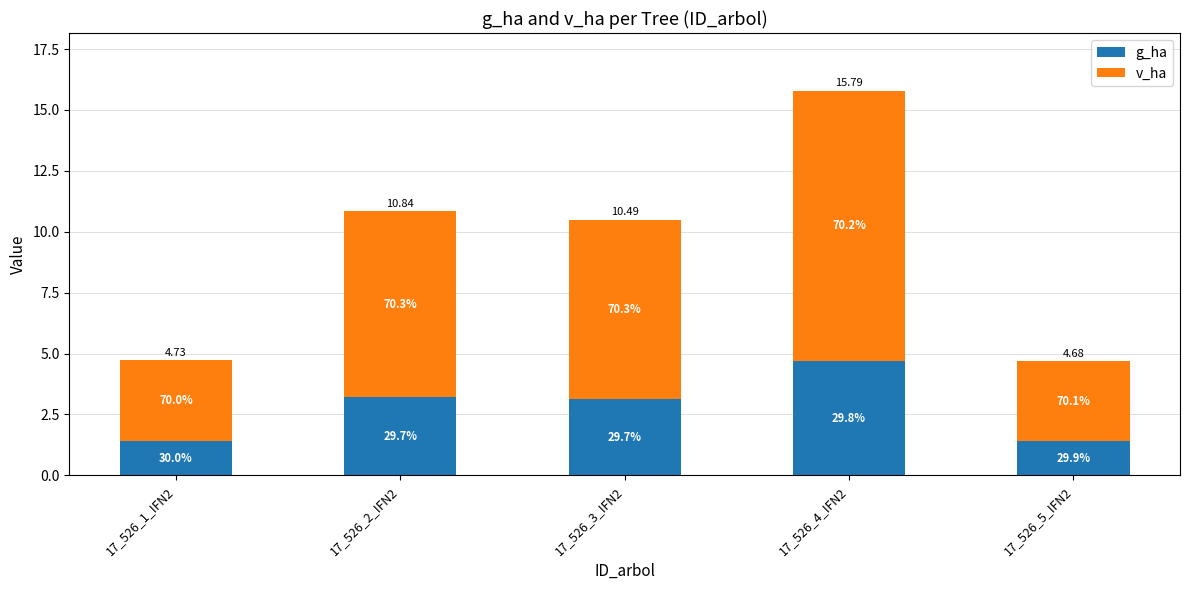

The g_ha series shows 1.4 at 17_526_5_IFN2. True or false?

True